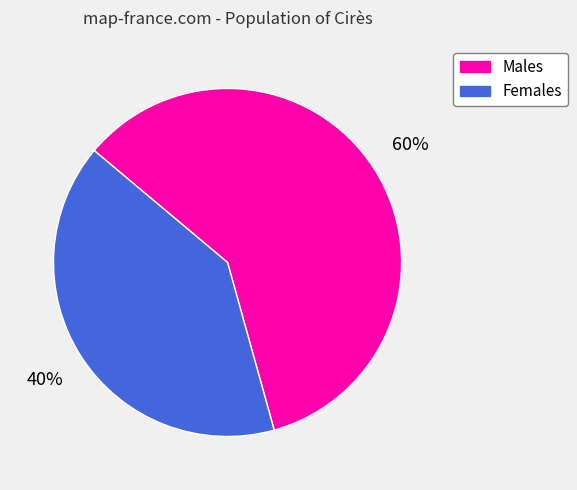

To the nearest percent, what is the average slice percentage?

50%